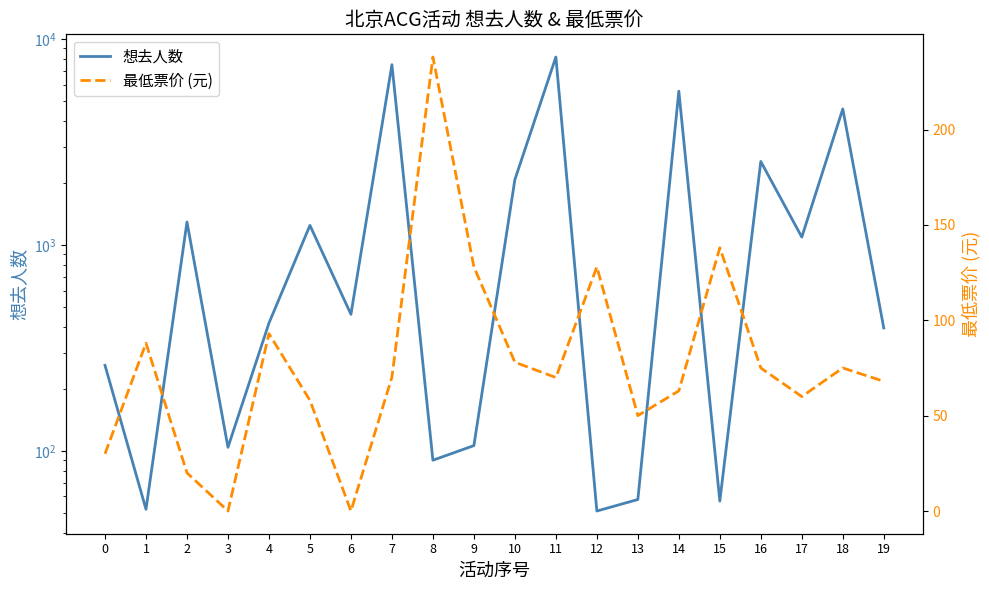

Which series has the largest total across all categories?

想去人数